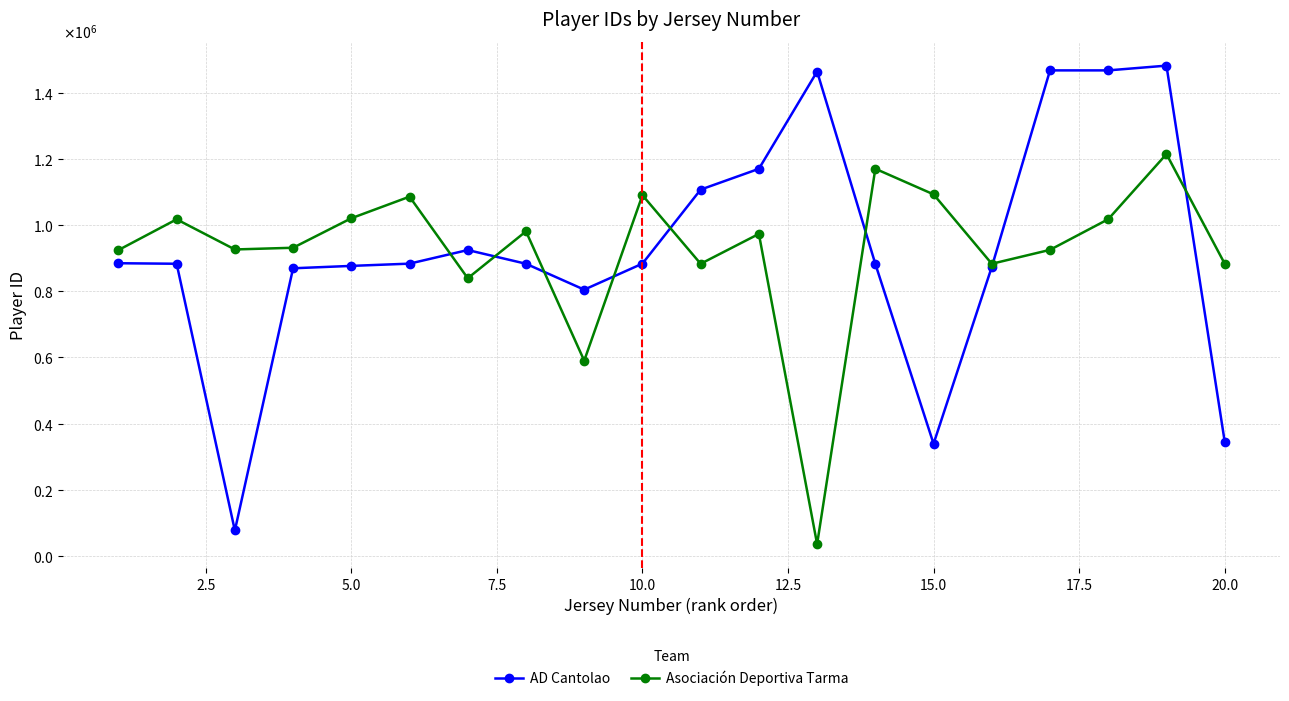

What are all the series names shown in the legend?

AD Cantolao, Asociación Deportiva Tarma